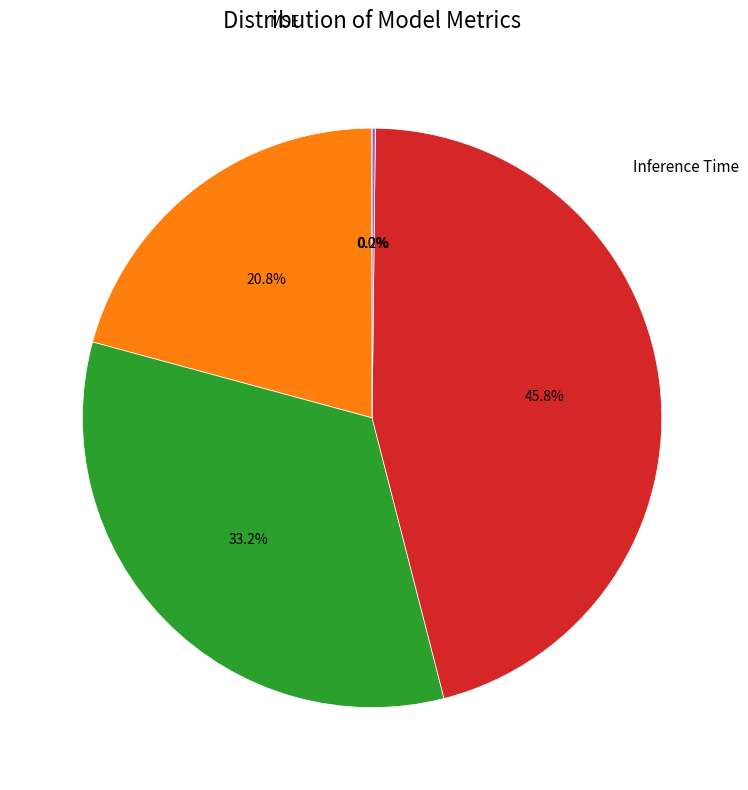

Is there any slice that represents more than half of the pie?

No